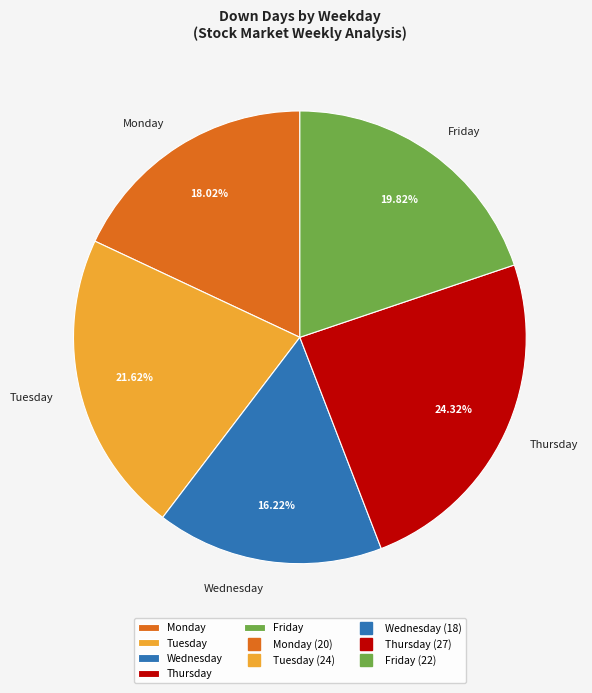

Count the number of slices in the pie.

5